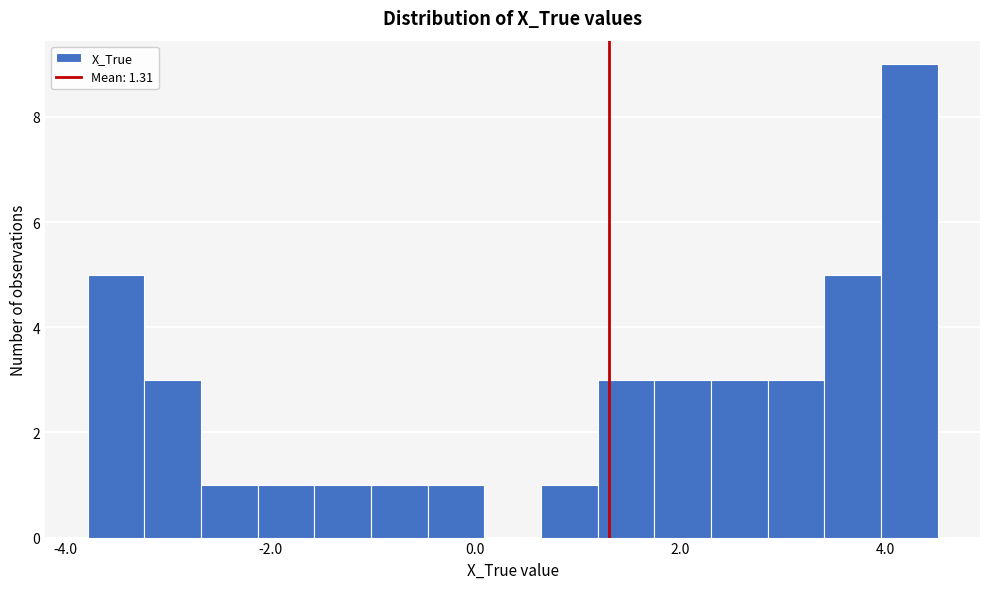

Read against the x-axis, roughly where is the centre of the tallest bar?

4.2